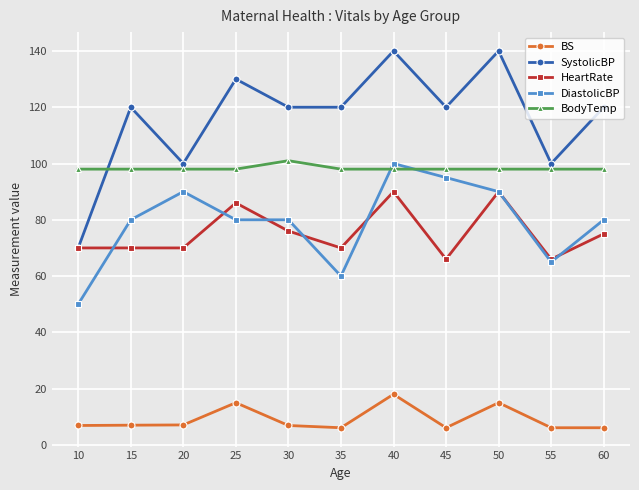

What is the value of the HeartRate point at the 8th from the left?

66.0